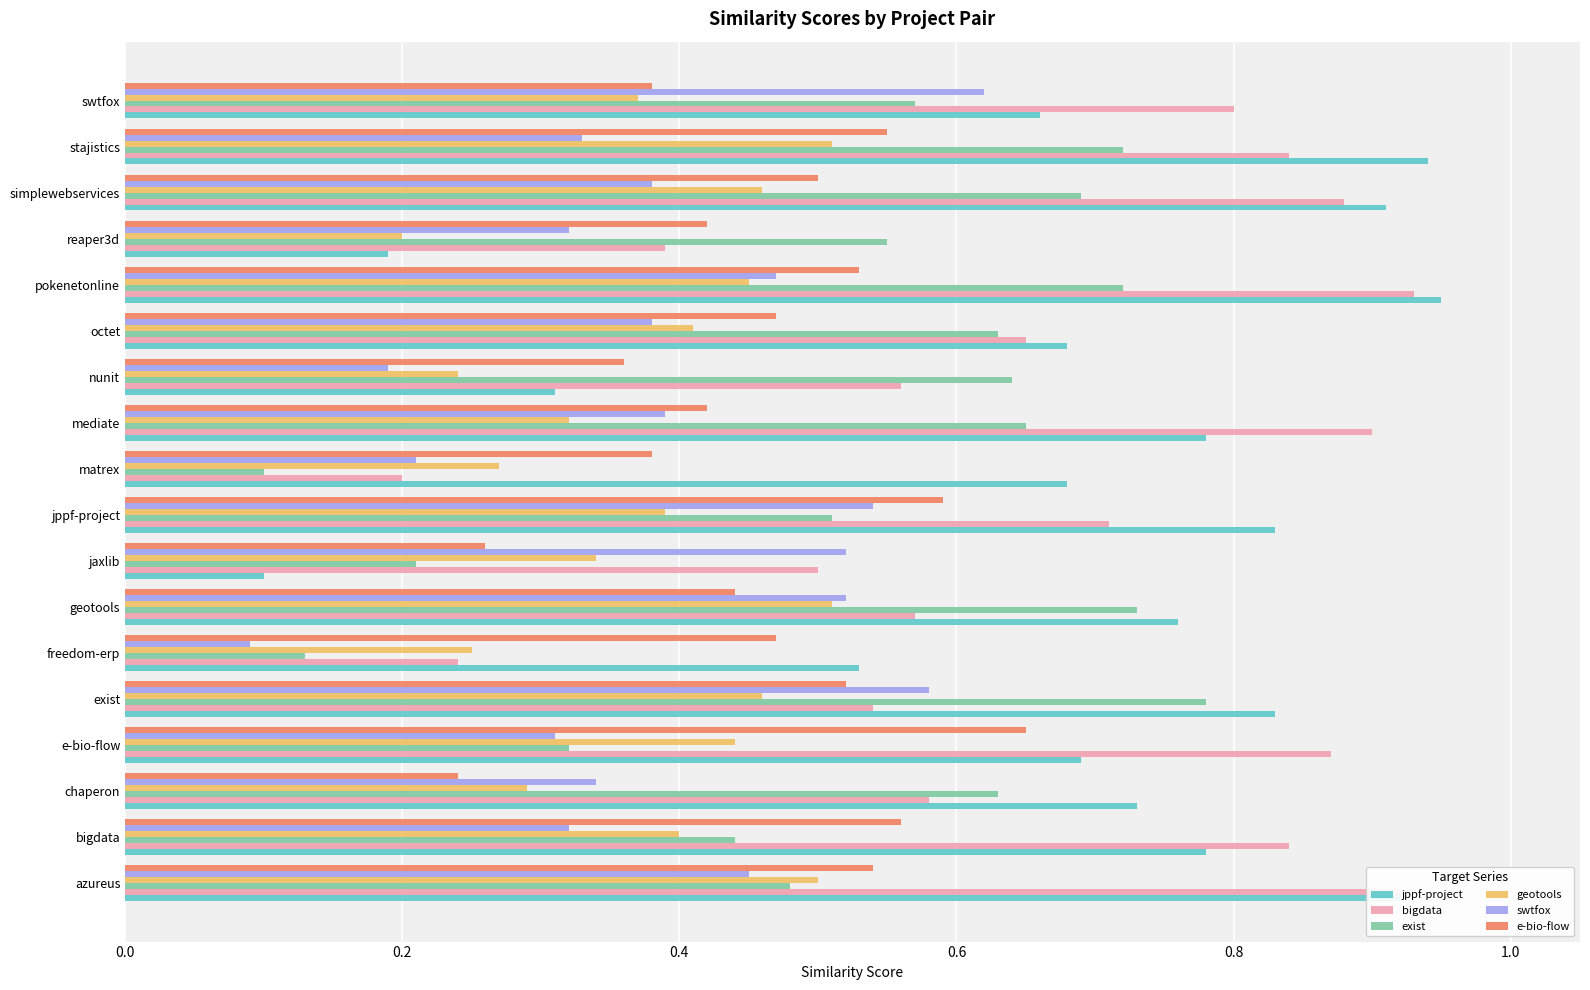

Which series has the widest spread of values?

jppf-project